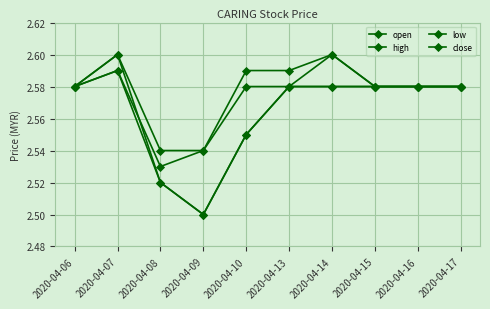

Rank the series by their maximum value, from lowest to highest.

low, close, open, high